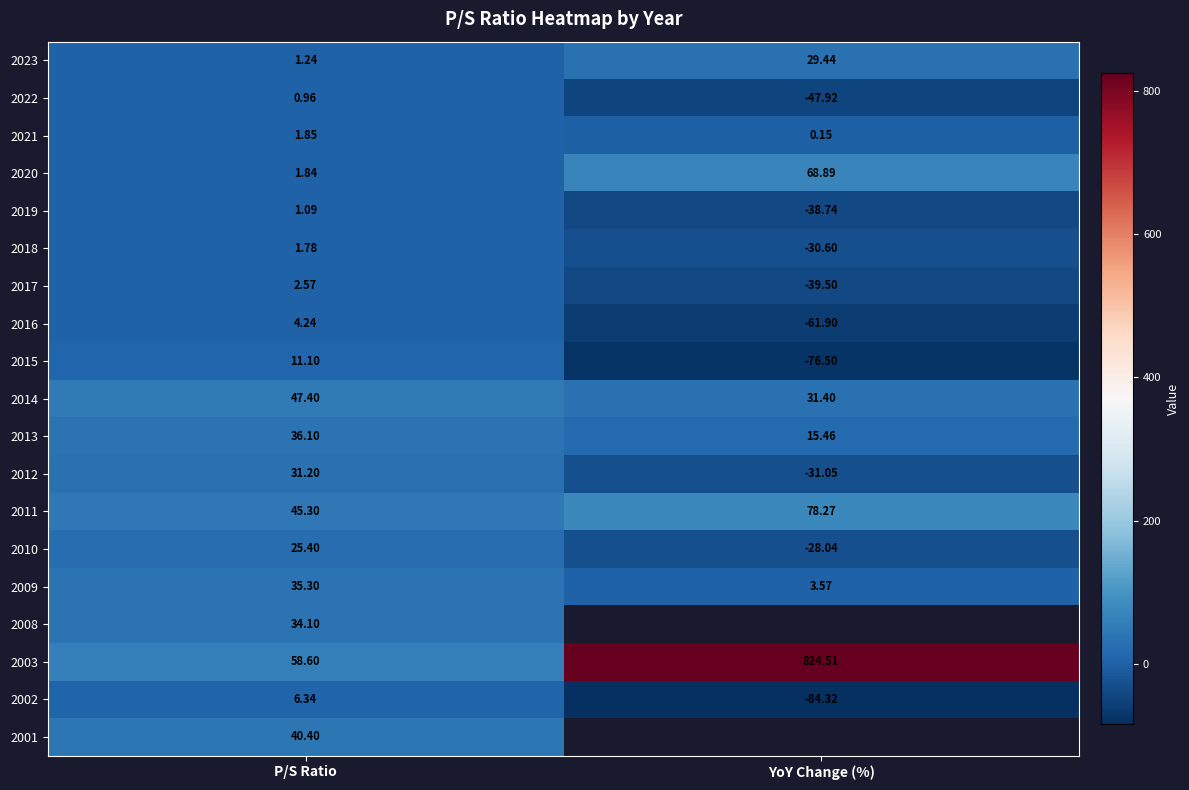

At which label is 2014 closest to 39?

YoY Change (%)